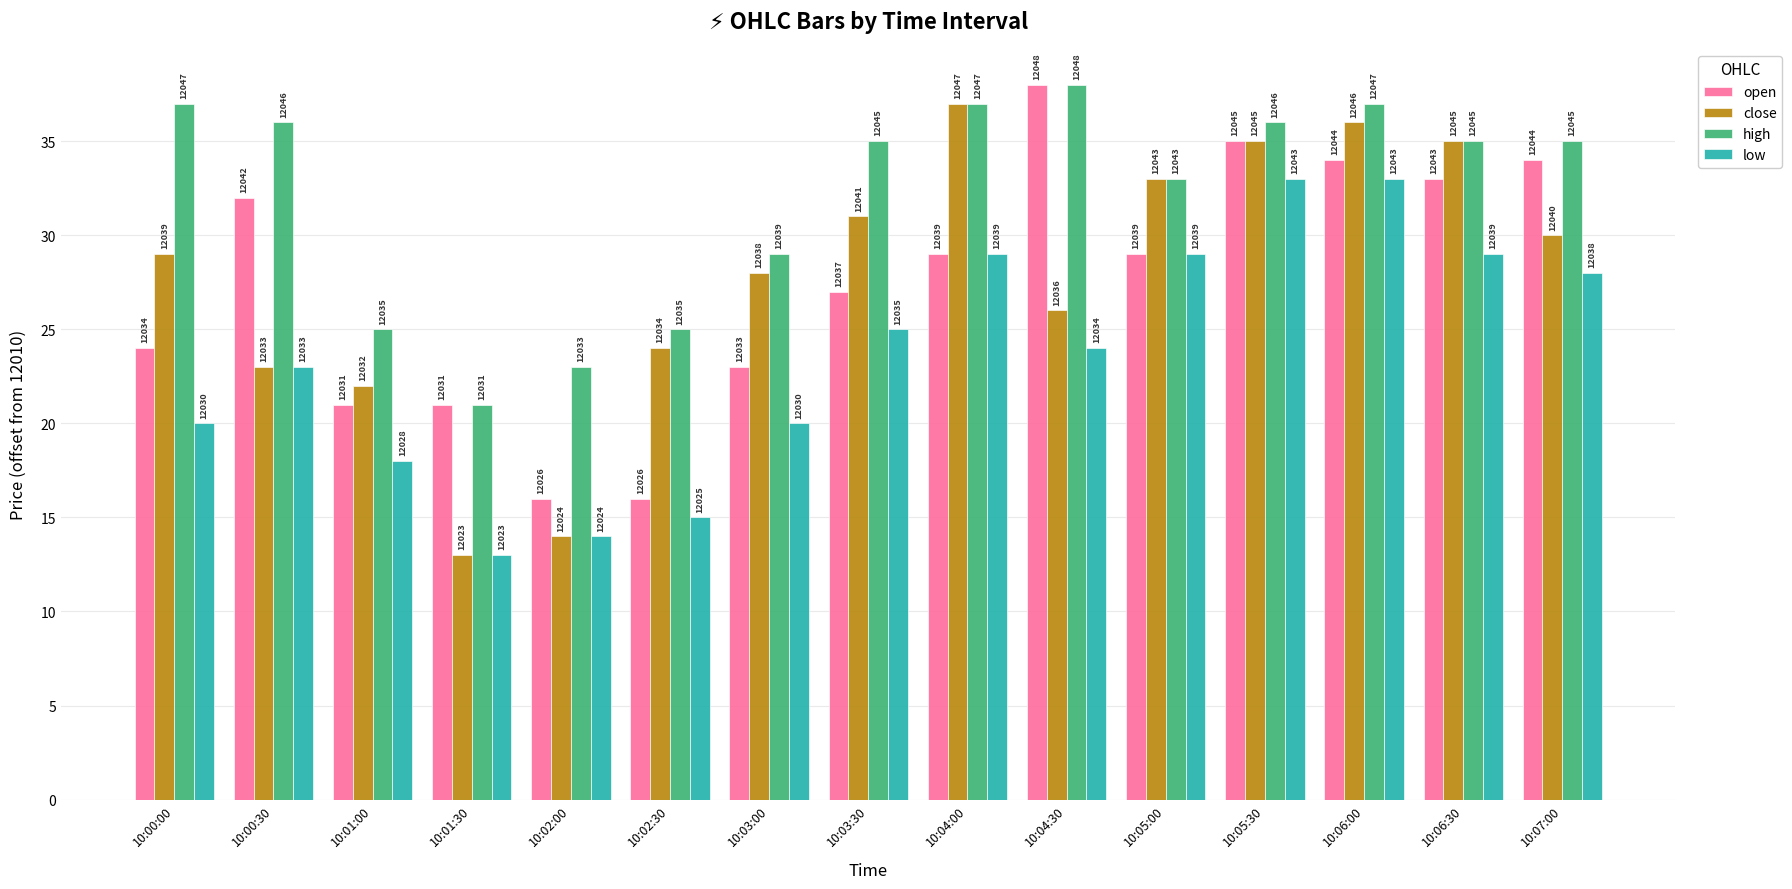

Is the value of open at 10:04:00 greater than the value of high at 10:06:00?

No